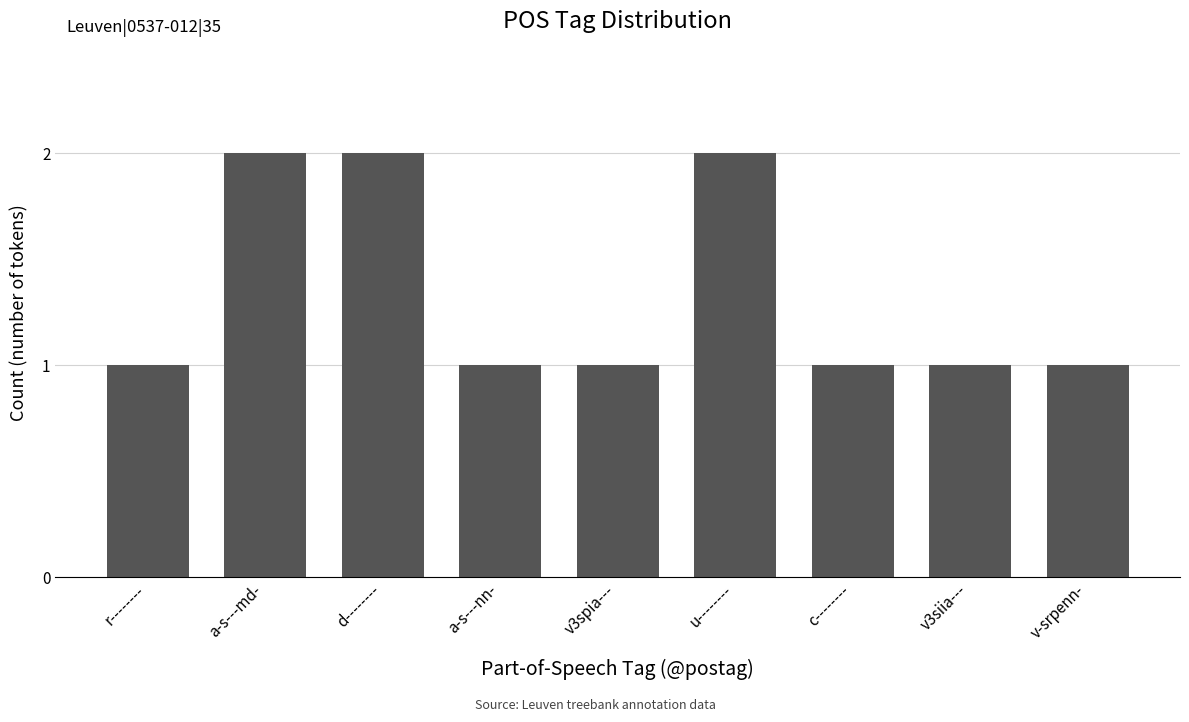

What is the average value?

1